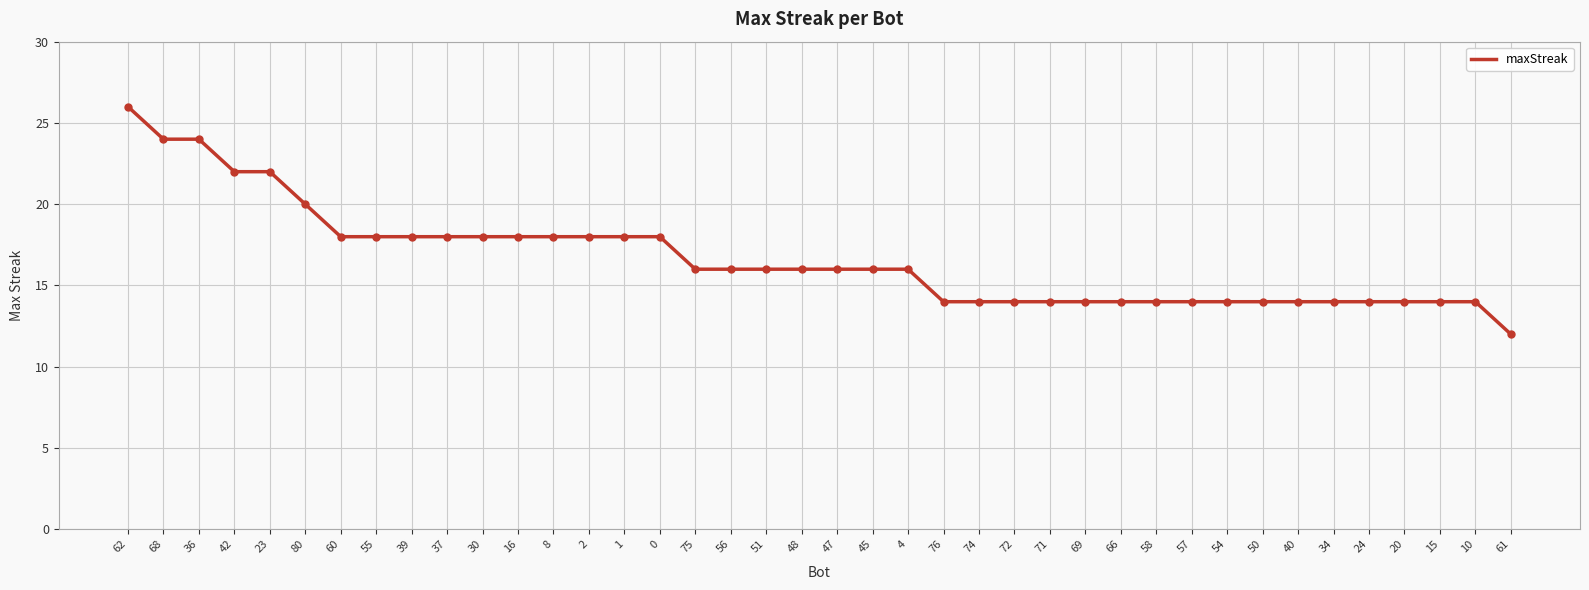

Between 74 and 68, which is larger?

68